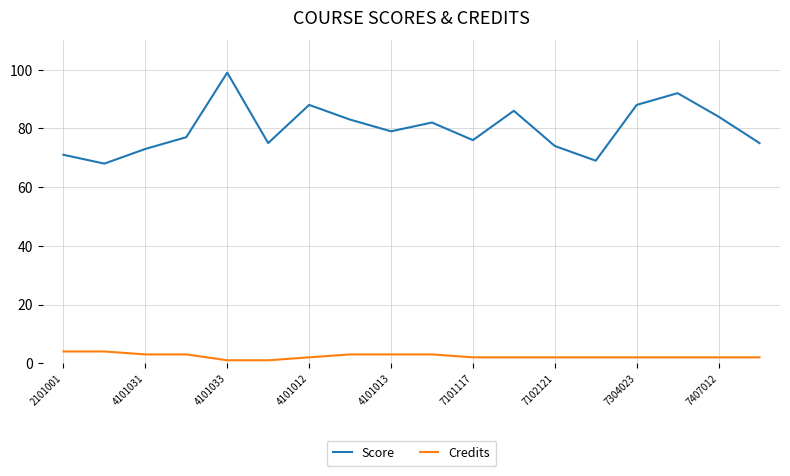

What are all the series names shown in the legend?

Score, Credits